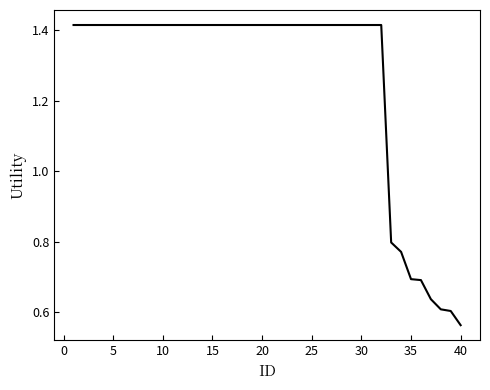

How many values are below 1?

8